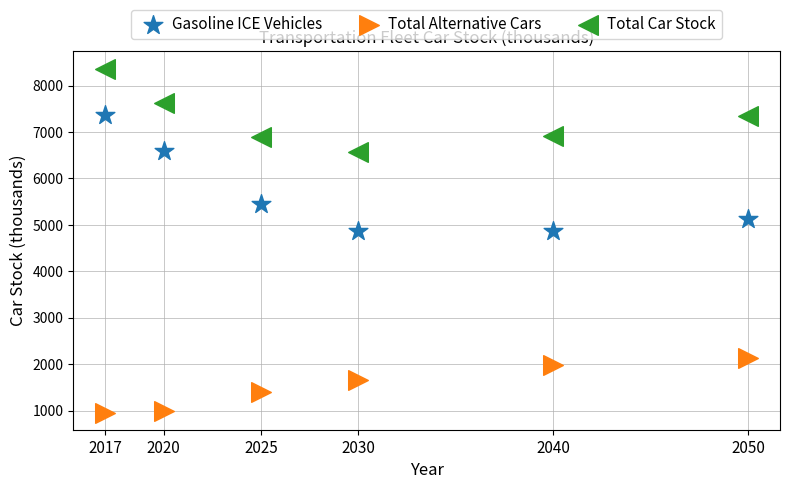

Across all data points, what is the range of Y values (max minus min)?

7408.2